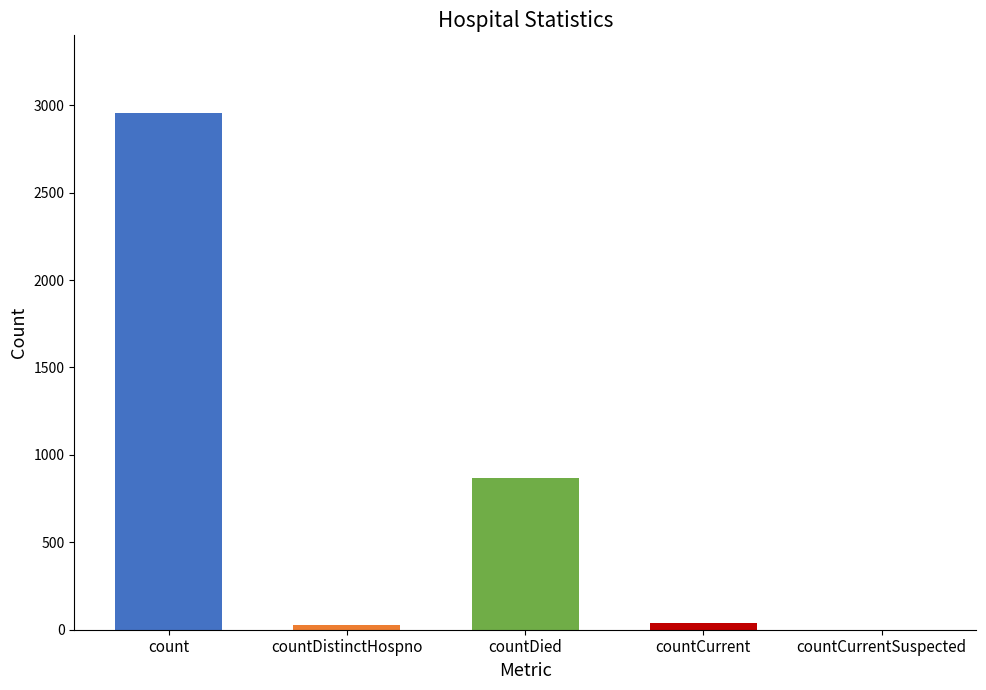

What is the sum of all values?

3888